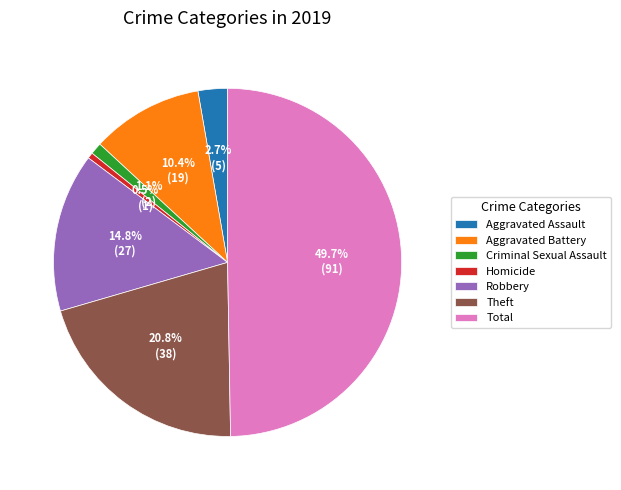

Is it true that Aggravated Battery is 10% of the pie?

True